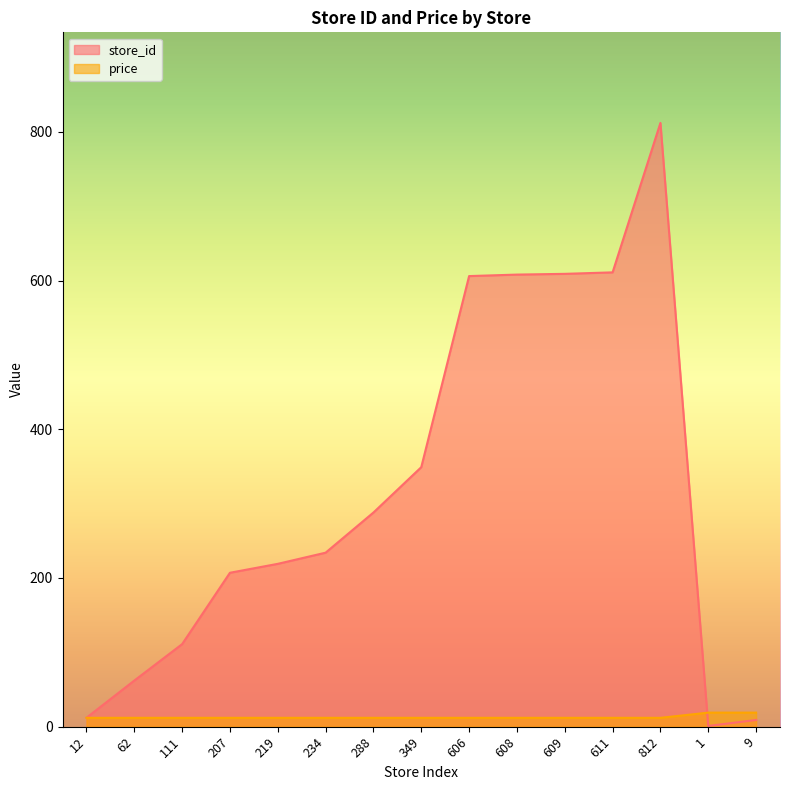

What is the total value across all series at 12?

23.9